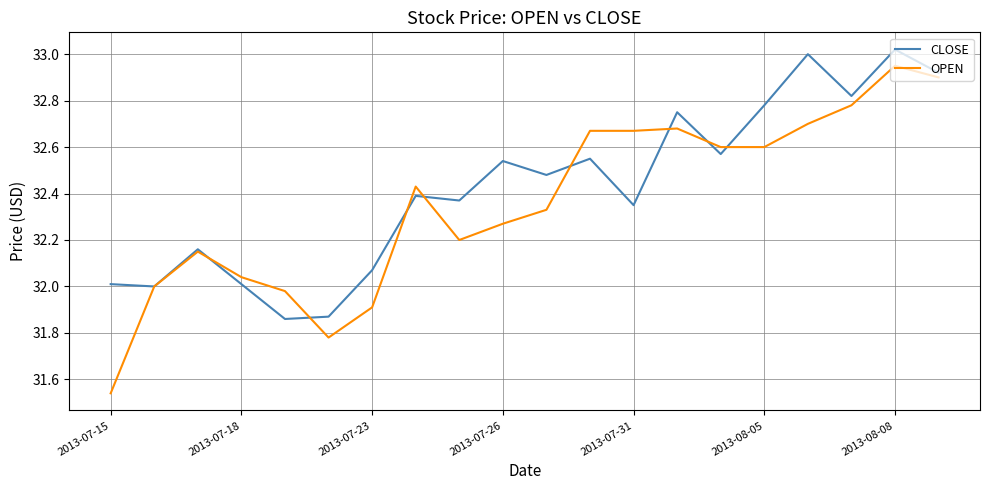

Which series ends up on top after the final intersection of CLOSE and OPEN?

CLOSE